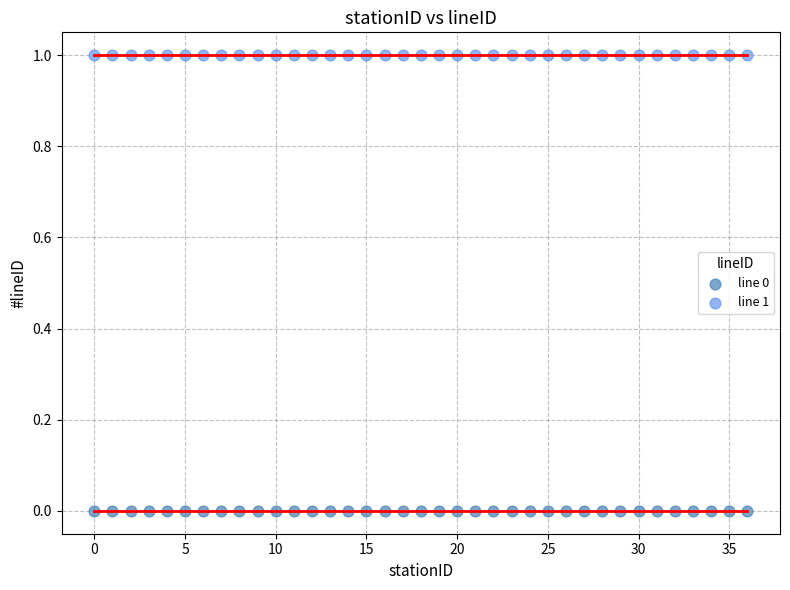

Which series reaches the maximum Y coordinate?

line 1